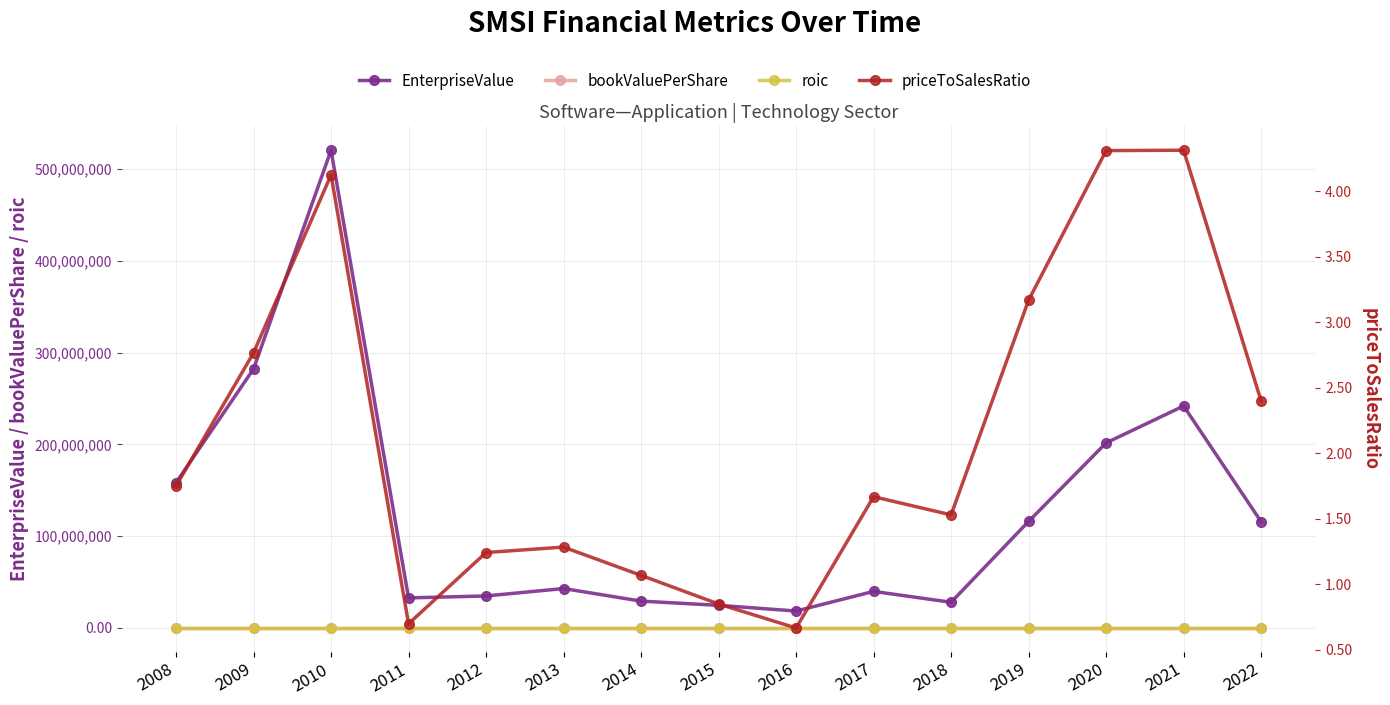

What is the value of the EnterpriseValue point at the 3rd from the left?

520514960.0